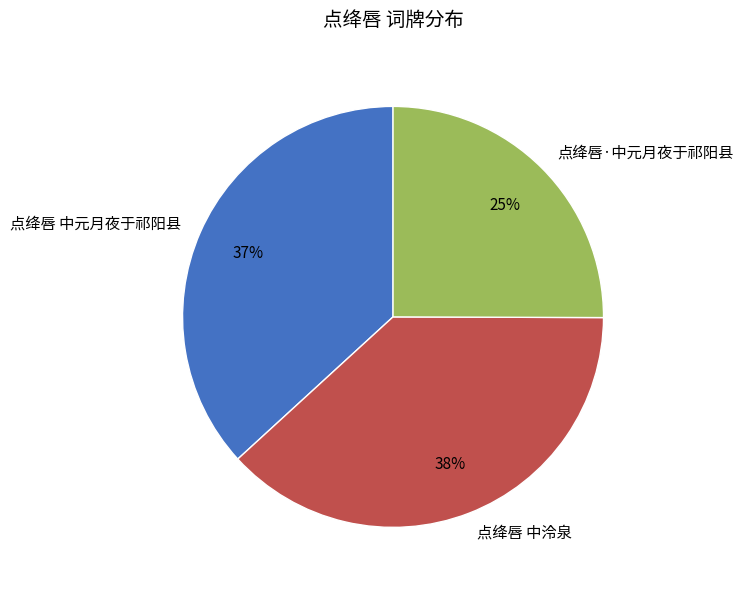

To the nearest percent, what portion does 点绛唇 中元月夜于祁阳县 represent?

37%